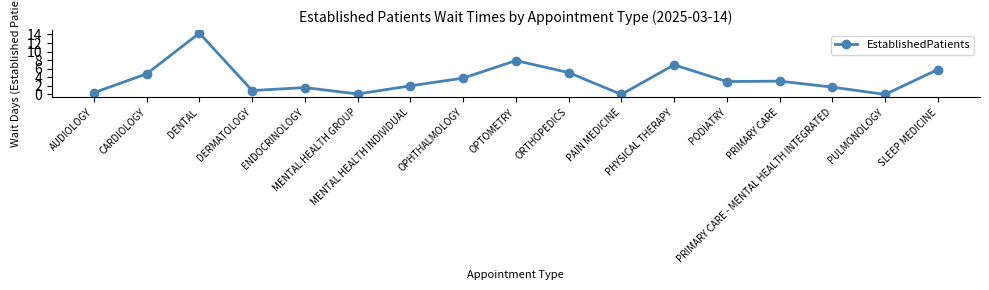

What is the label of the 8th point from the right?

ORTHOPEDICS